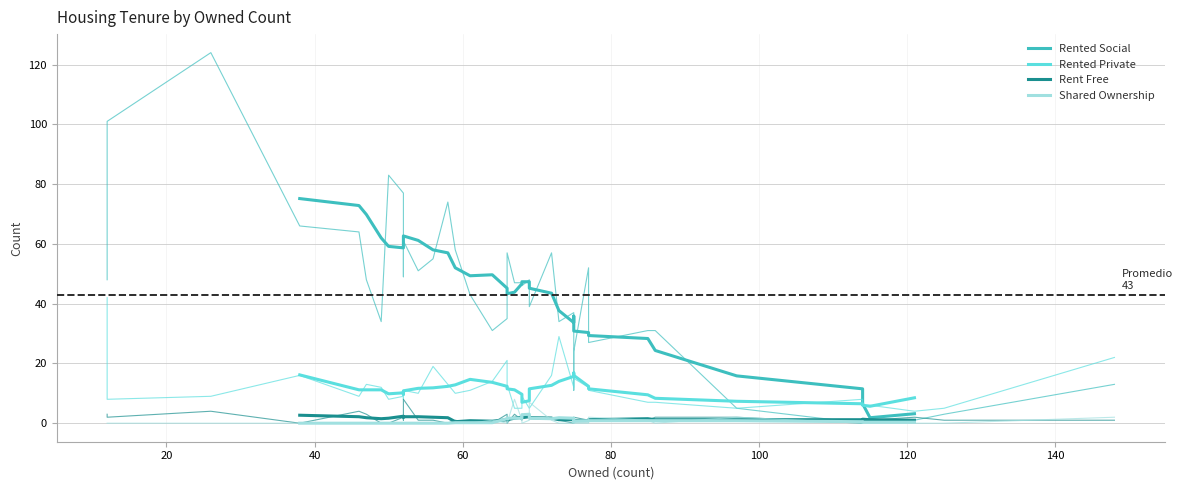

List the series in order of their peak value, lowest first.

Rent Free, Shared Ownership, Rented Private, Rented Social